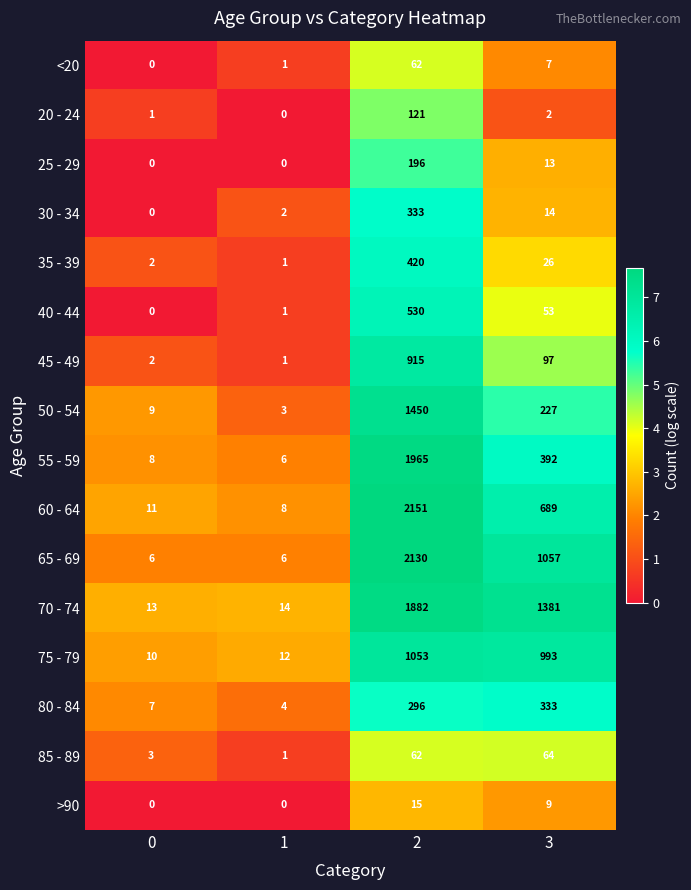

What is the sum of the 65 - 69 values at 1 and 0?

12